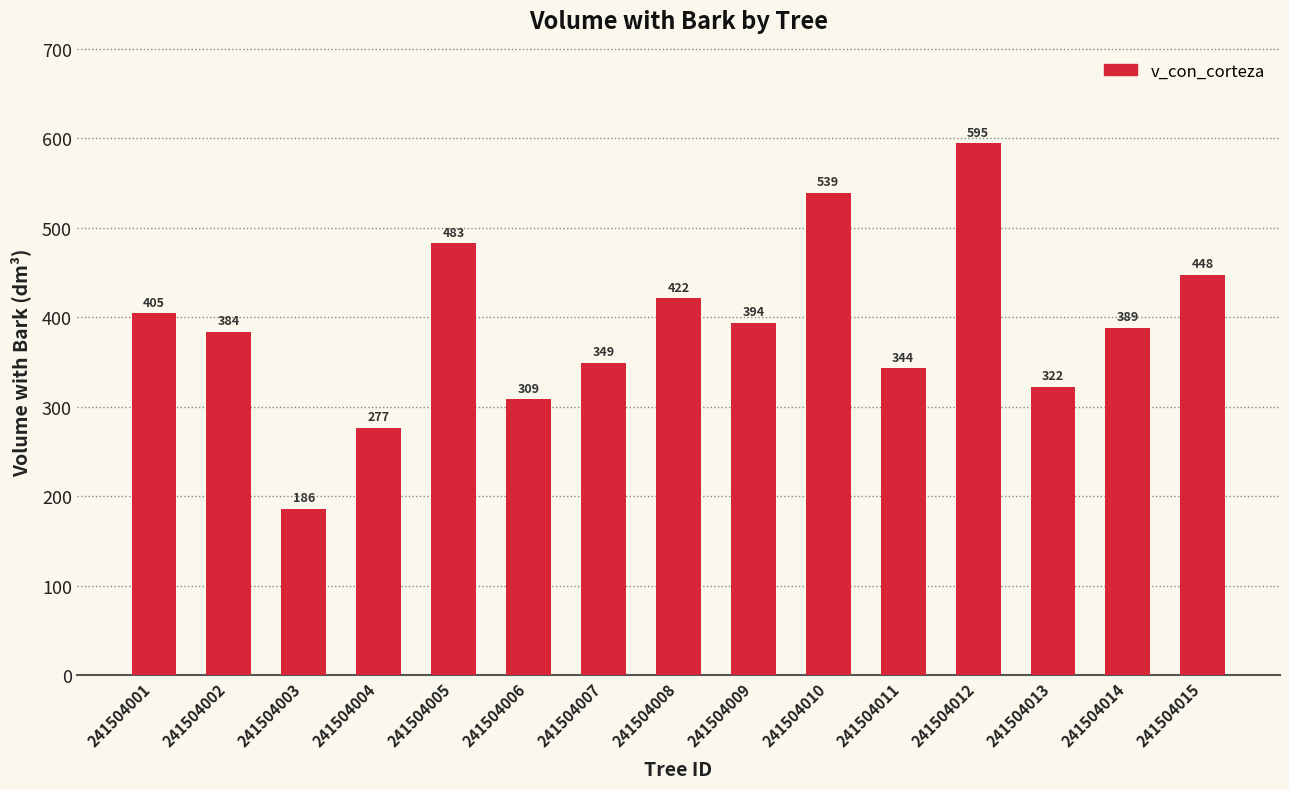

What is the smallest value displayed?

186.1